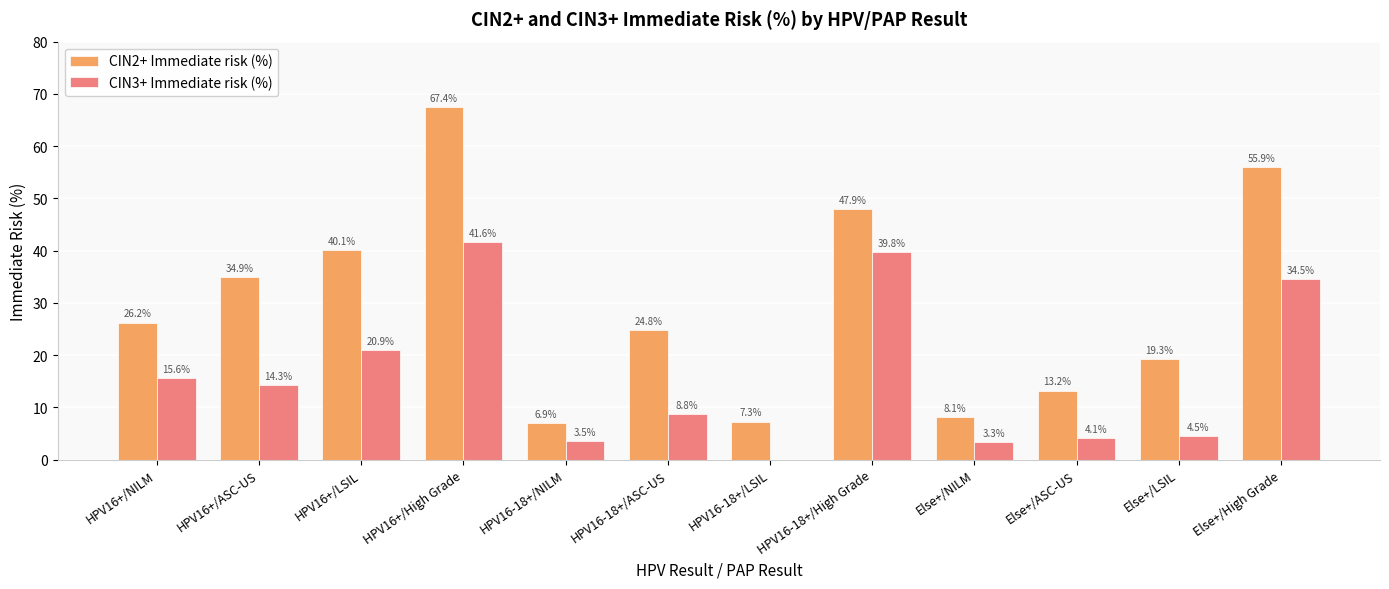

How many groups of bars are there?

12